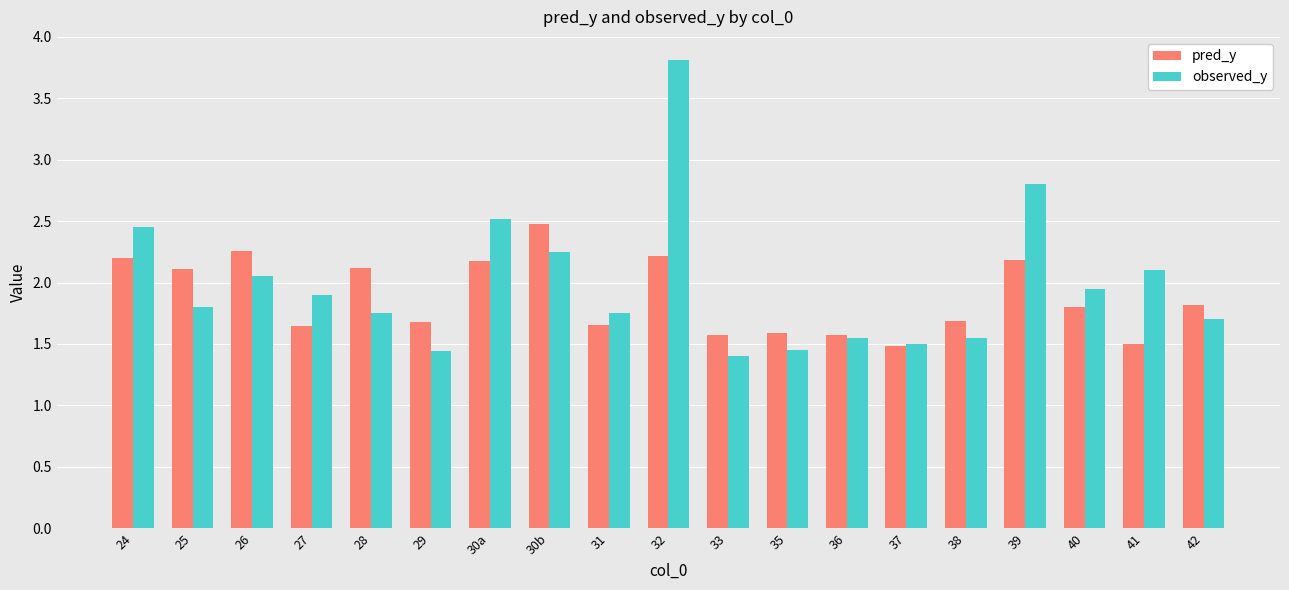

The observed_y series shows 1.4 at 35. True or false?

True